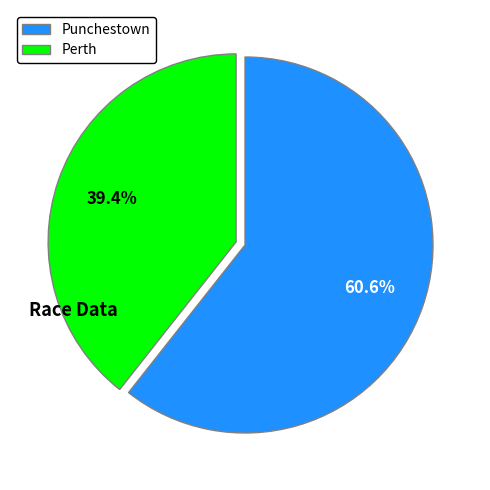

What is the ratio of the value at Punchestown to the value at Perth?

1.5